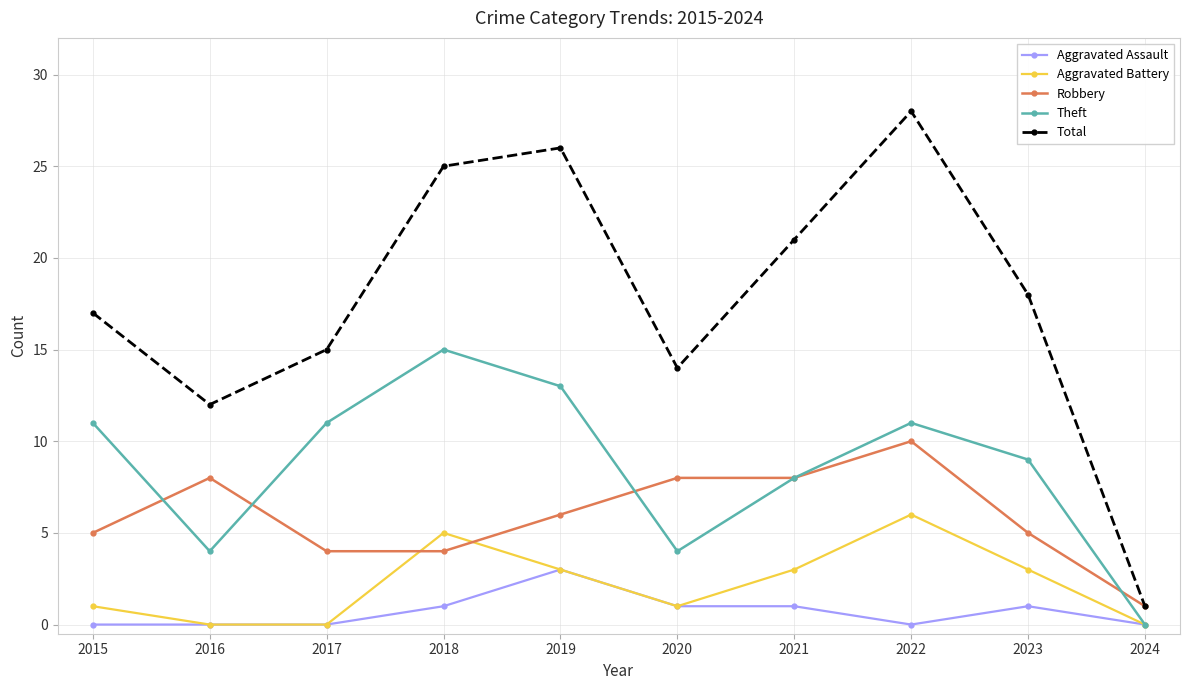

What is the total value across all series at 2021?

41